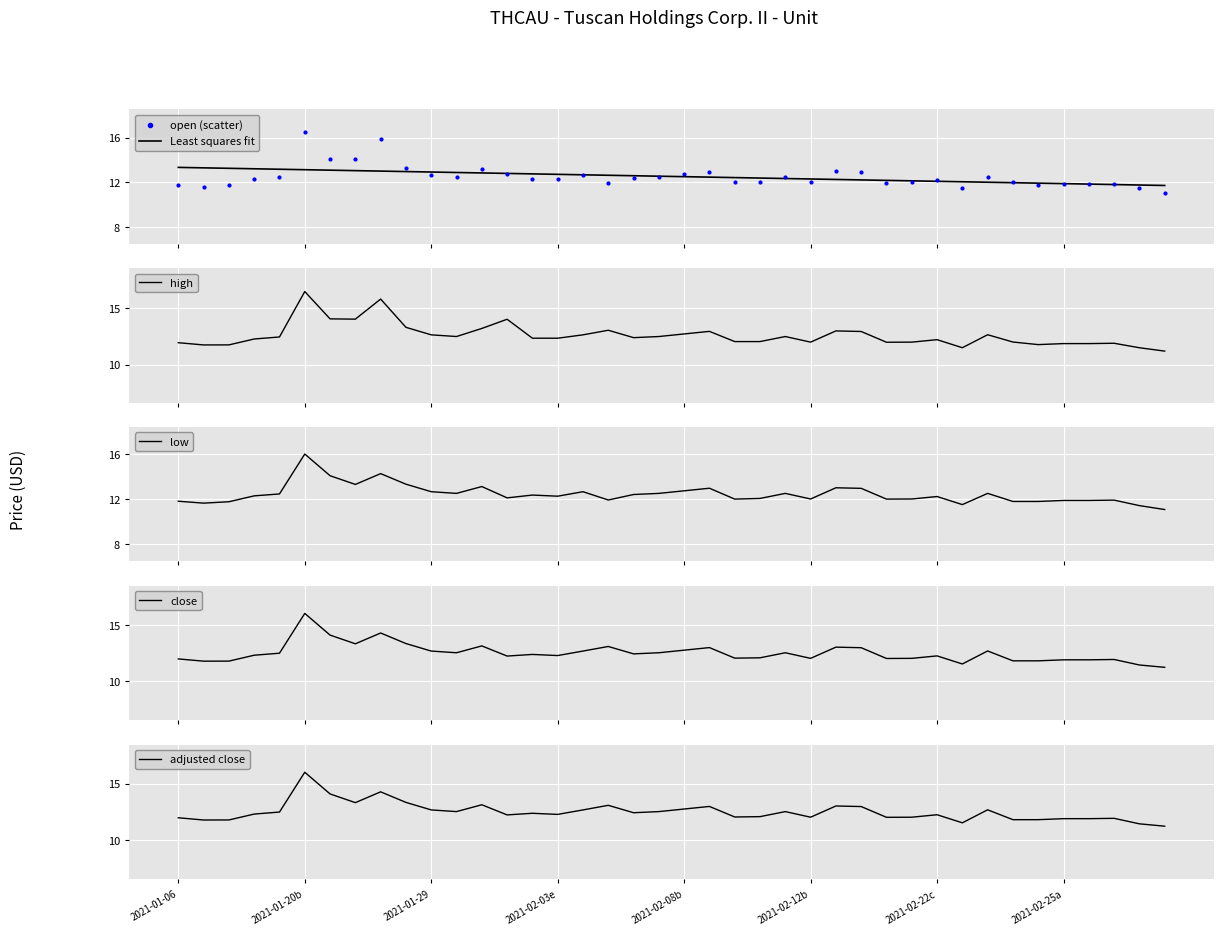

True or false: adjusted close has a value of 11.9 at 2021-02-25a.

True